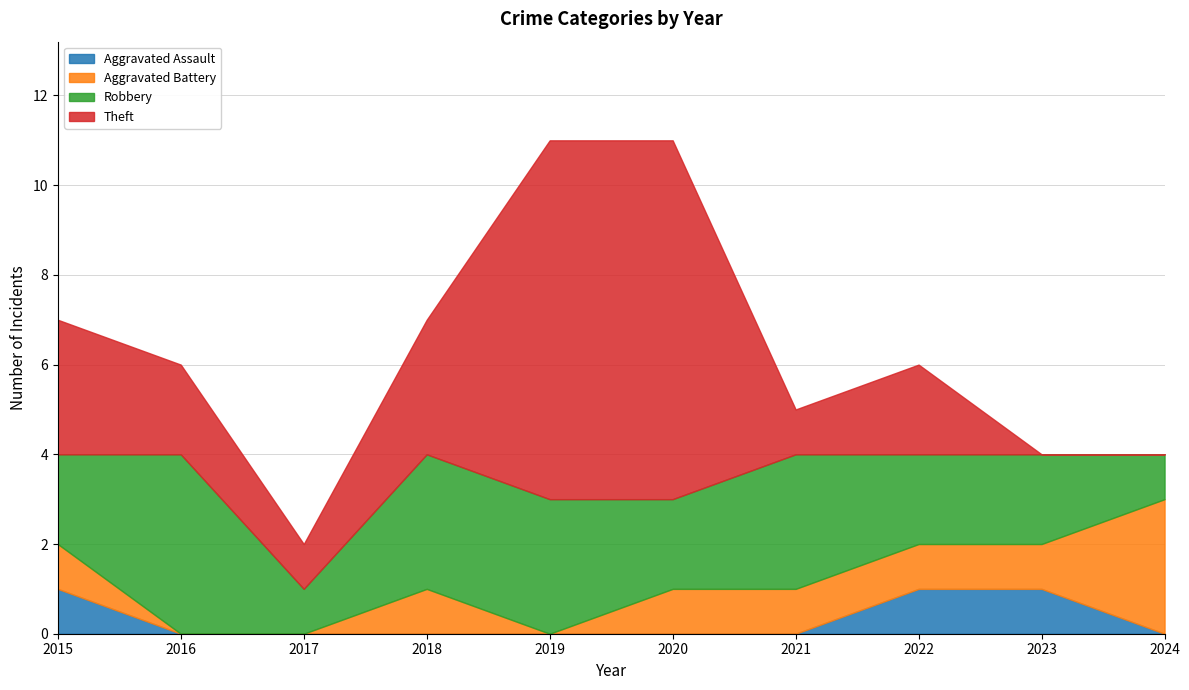

Which category has the highest value across all series?

2019